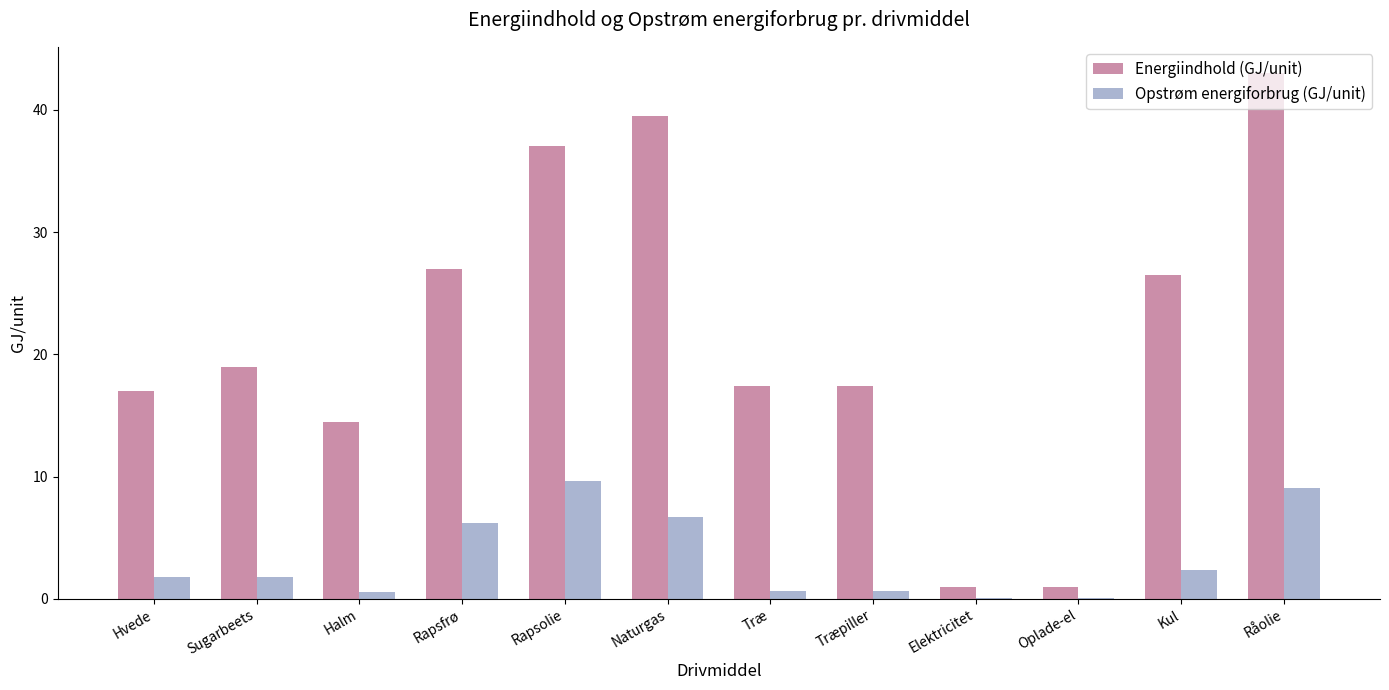

Which series has the largest total across all categories?

Energiindhold (GJ/unit)